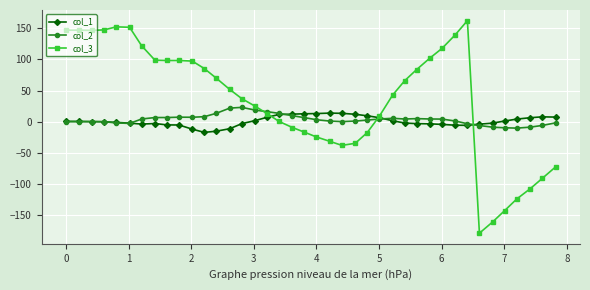

What is the highest value of the col_1 series?

13.9